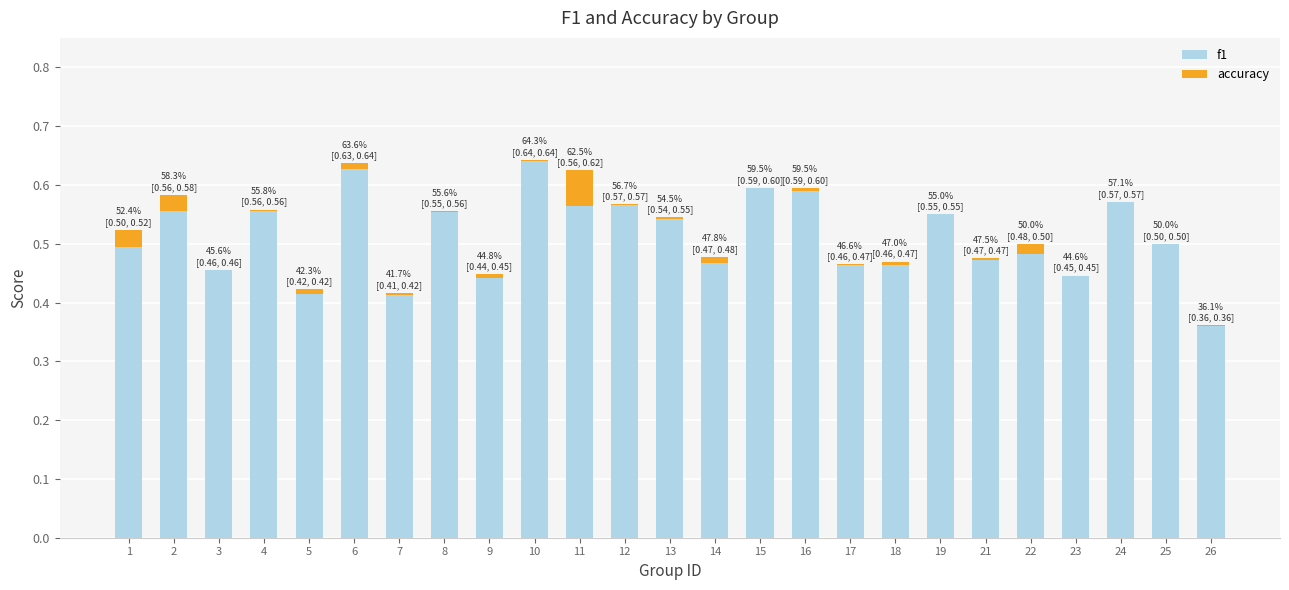

What is the sum of all f1 values?

12.8